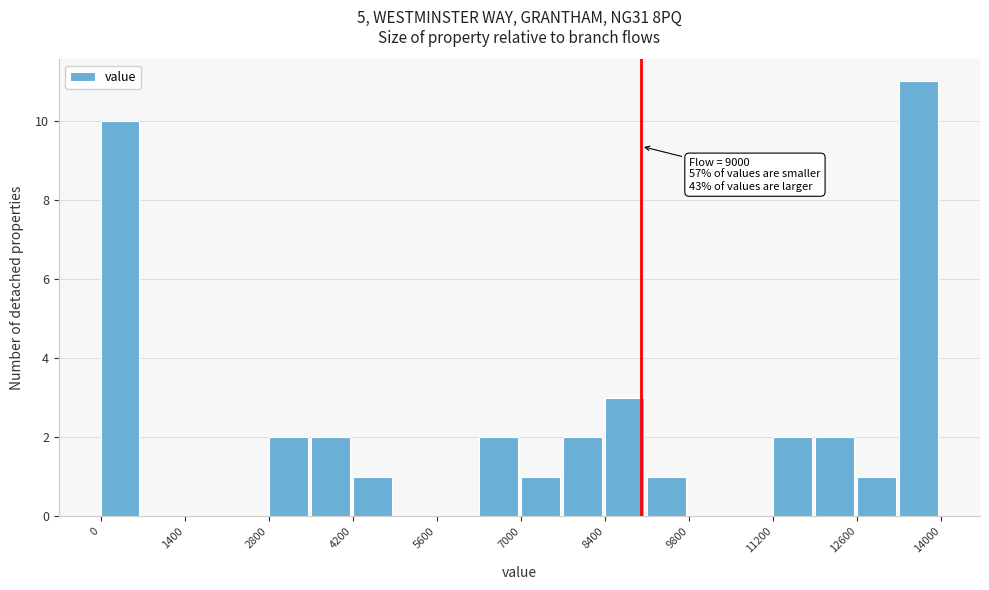

Read against the x-axis, roughly where is the centre of the tallest bar?

13600